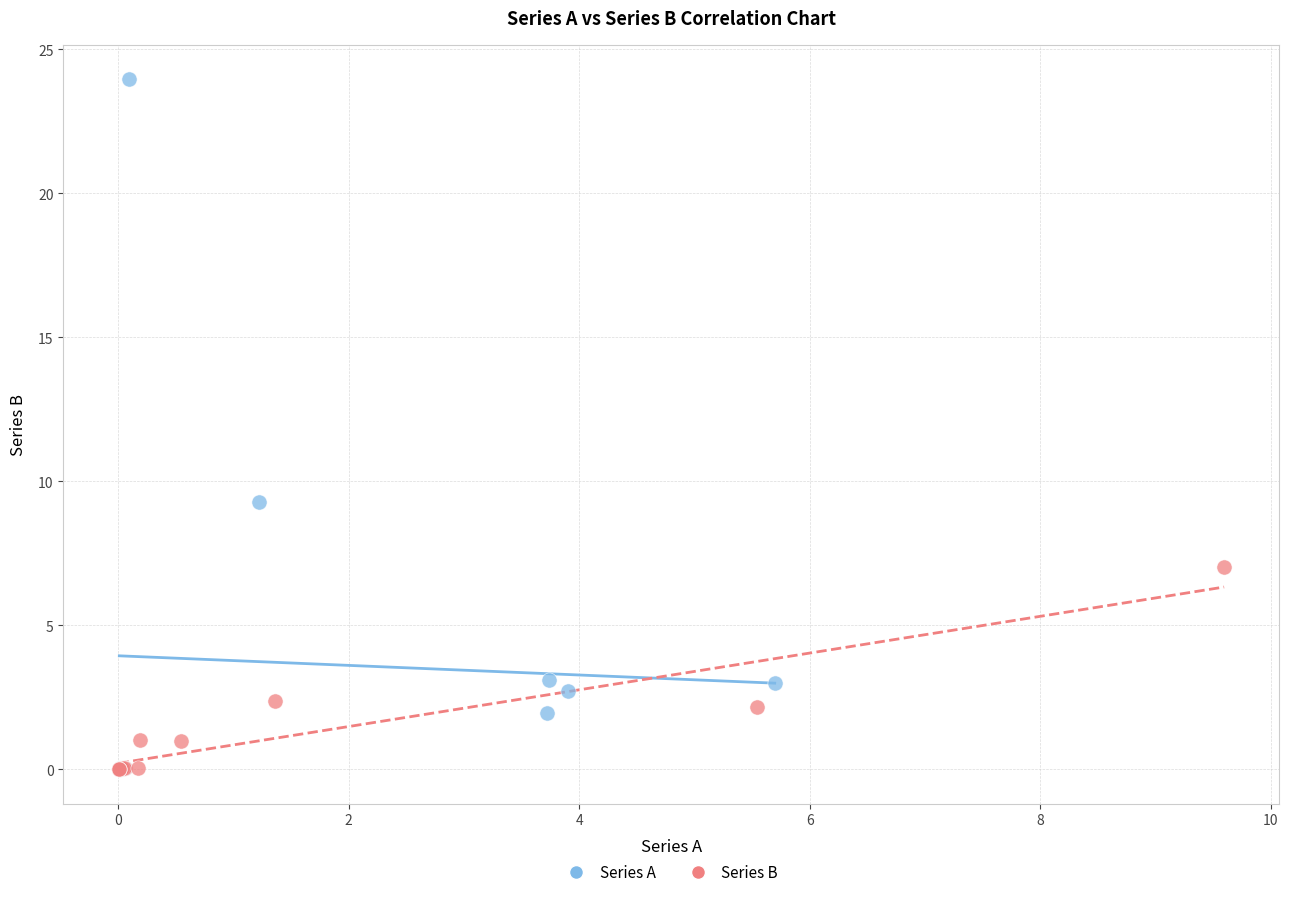

Which series has the widest spread of Y values?

Series A